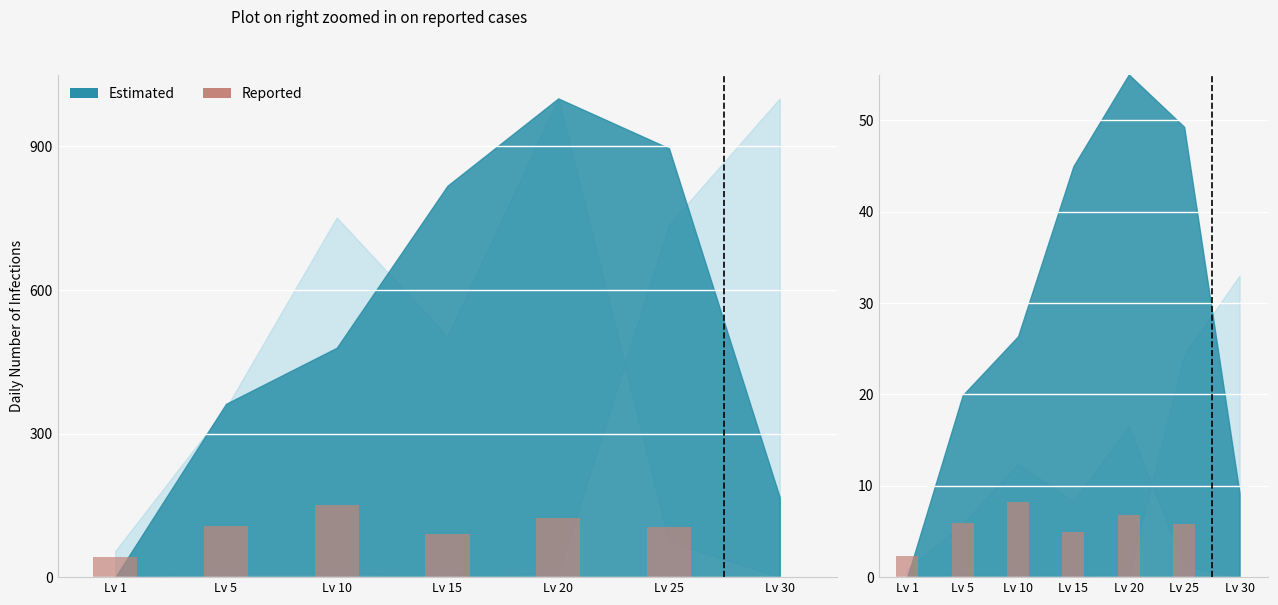

What is the ratio of the value at Lv 15 to the value at Lv 10?

0.6